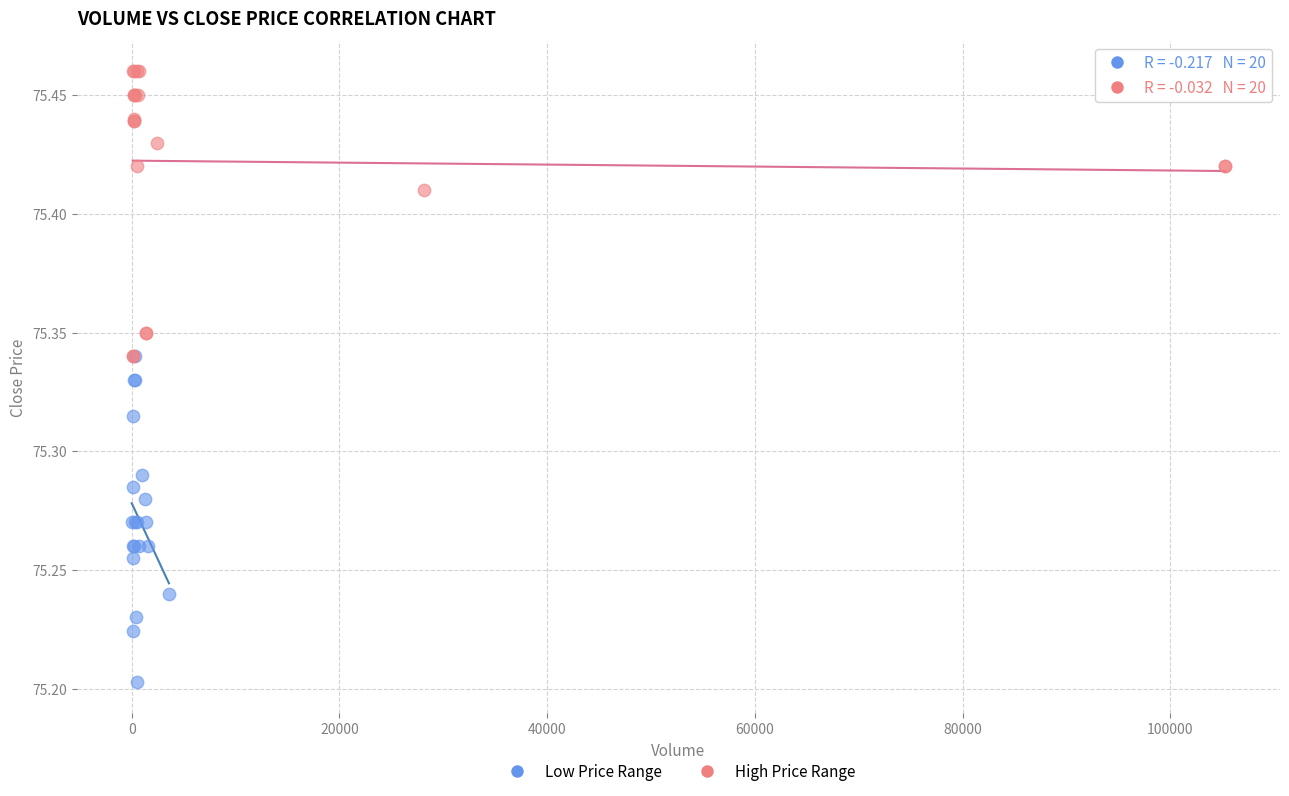

Which series reaches the maximum Y coordinate?

High Price Range